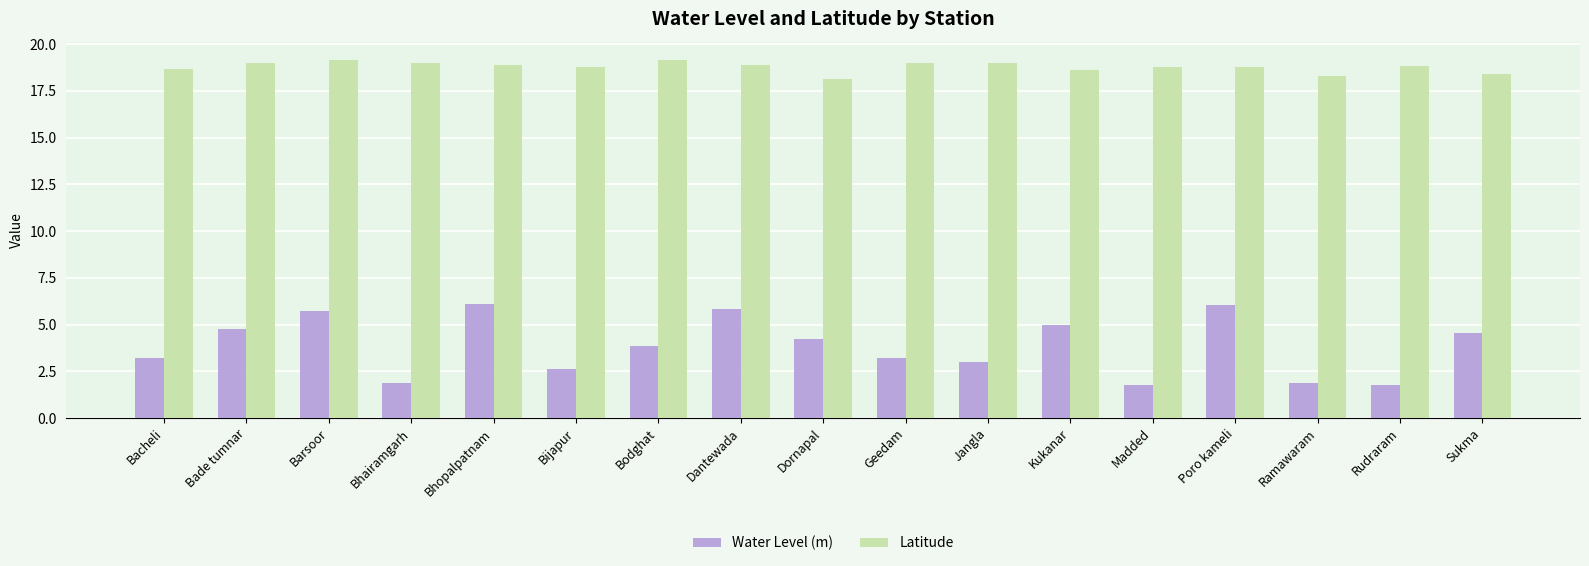

What is the sum of the Water Level (m) values at Madded and Geedam?

5.0